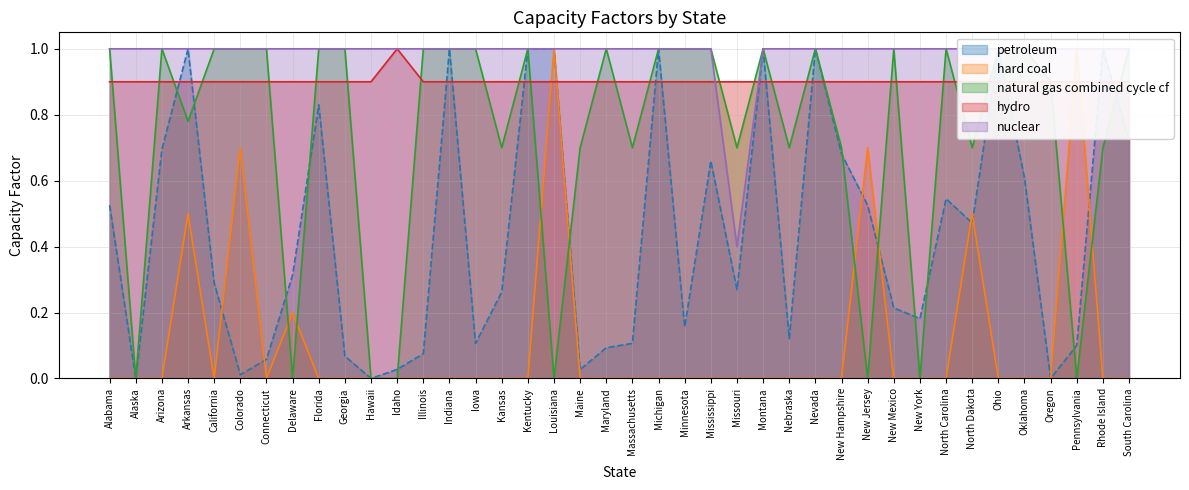

What is the sum of the petroleum values at Arizona and Kansas?

1.0